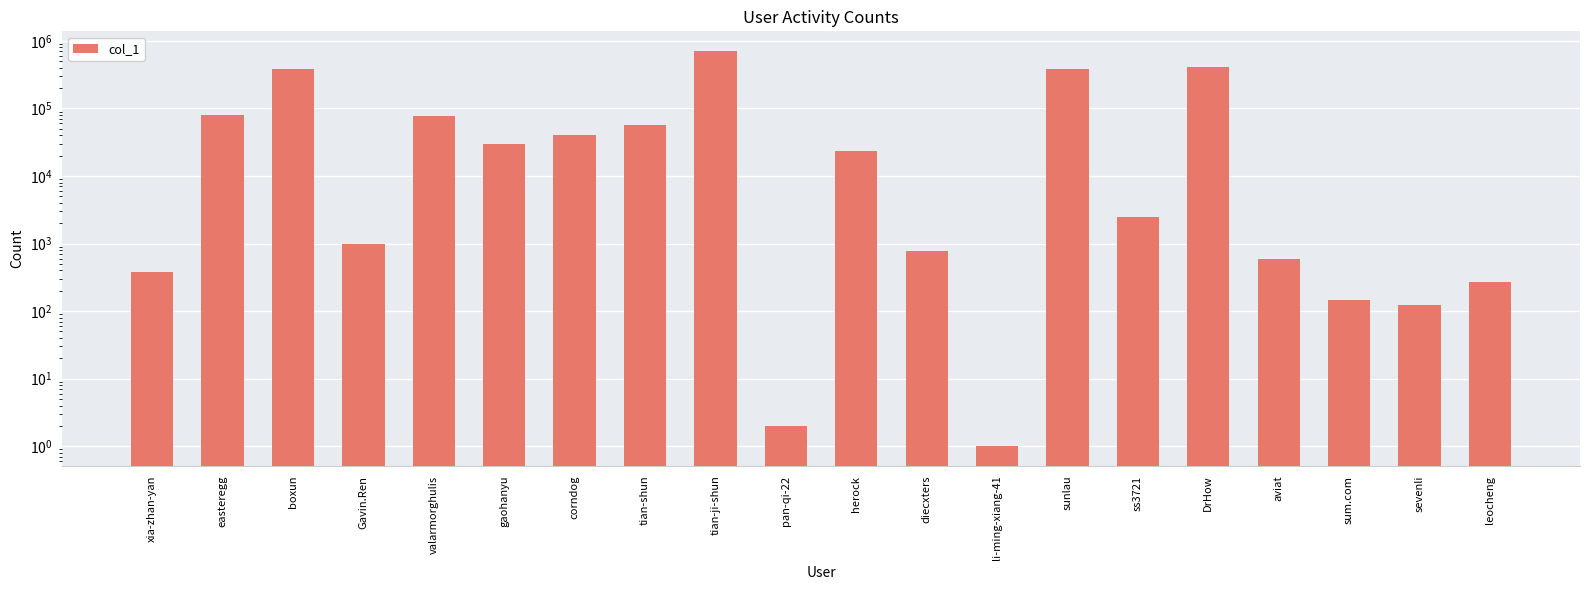

List the labels in order of value, smallest first.

li-ming-xiang-41, pan-qi-22, sevenli, sum.com, leocheng, xia-zhan-yan, aviat, diecxters, Gavin.Ren, ss3721, herock, gaohanyu, corndog, tian-shun, valarmorghulis, easteregg, sunlau, boxun, DrHow, tian-ji-shun